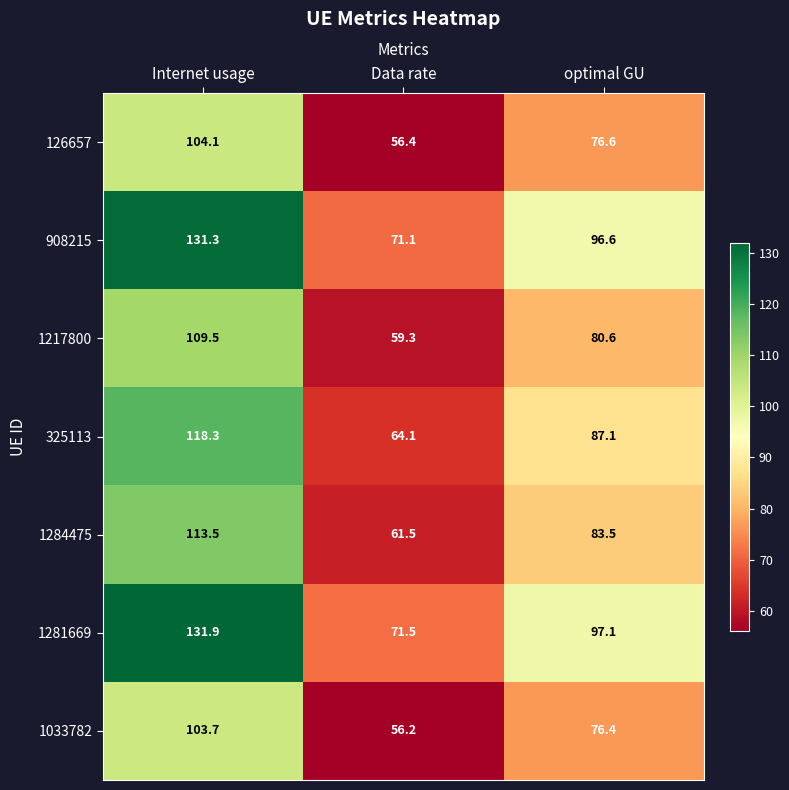

Where does the 1284475 series first go above 83?

Internet usage